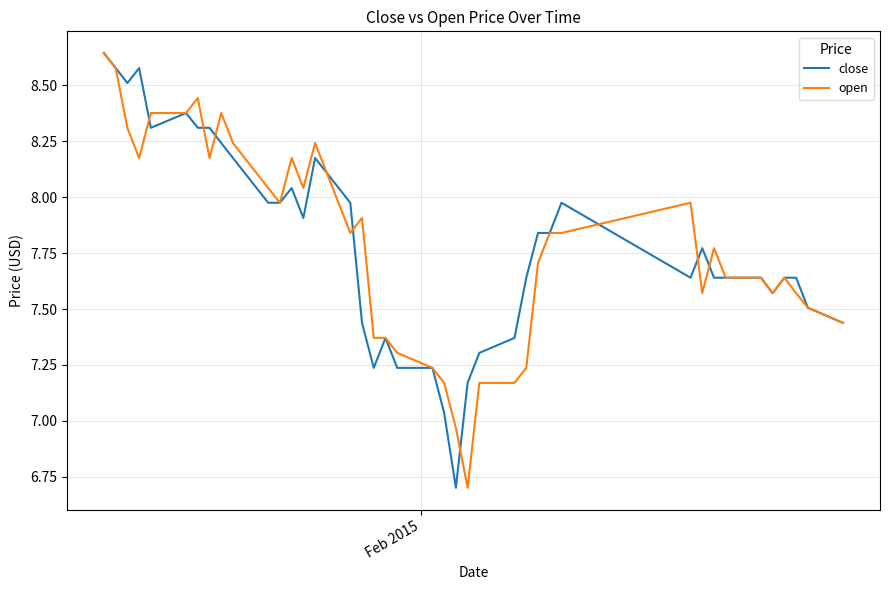

What is the minimum value for close?

6.7